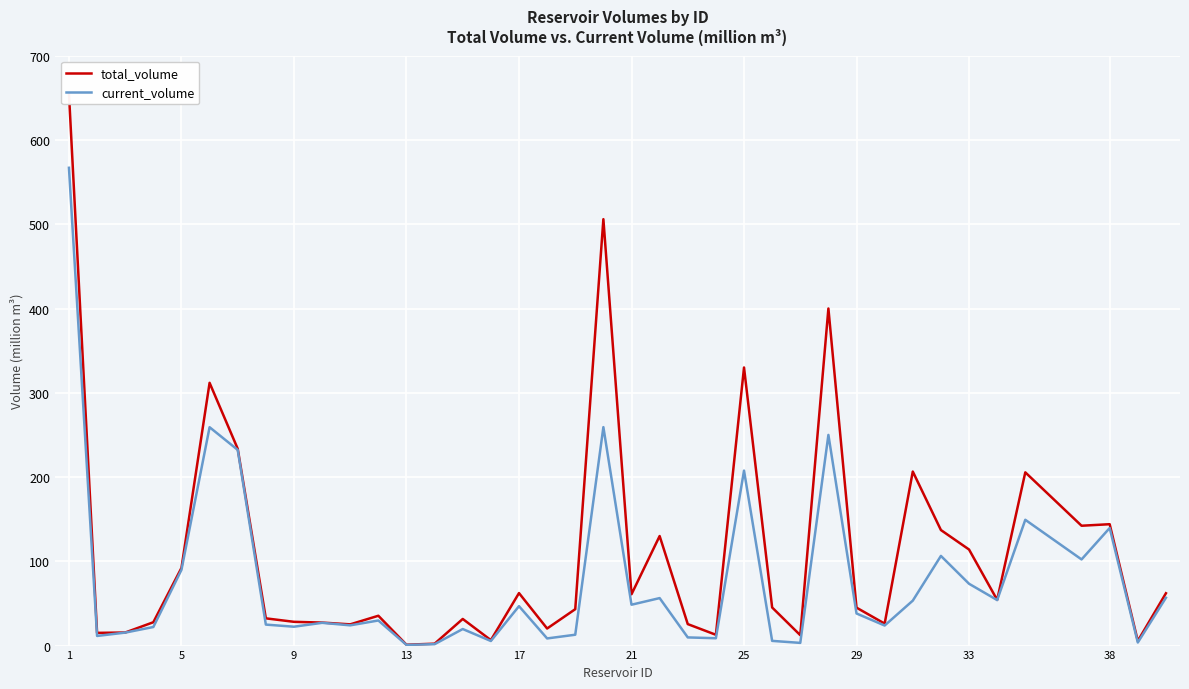

The value of current_volume at 33 is 73.4. True or false?

True